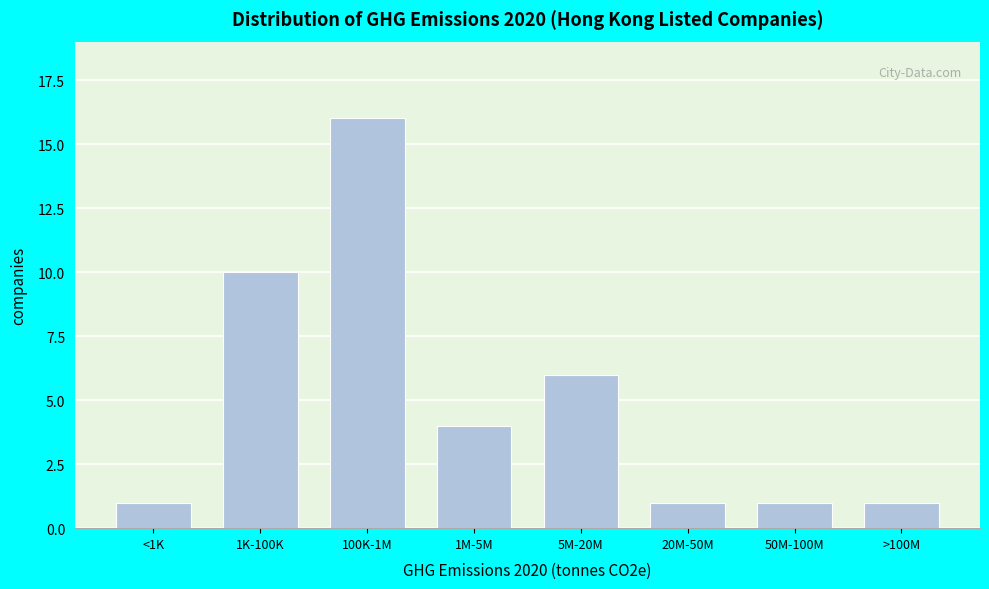

Reading right to left, extract all data points from this chart.

1	1	1	6	4	16	10	1